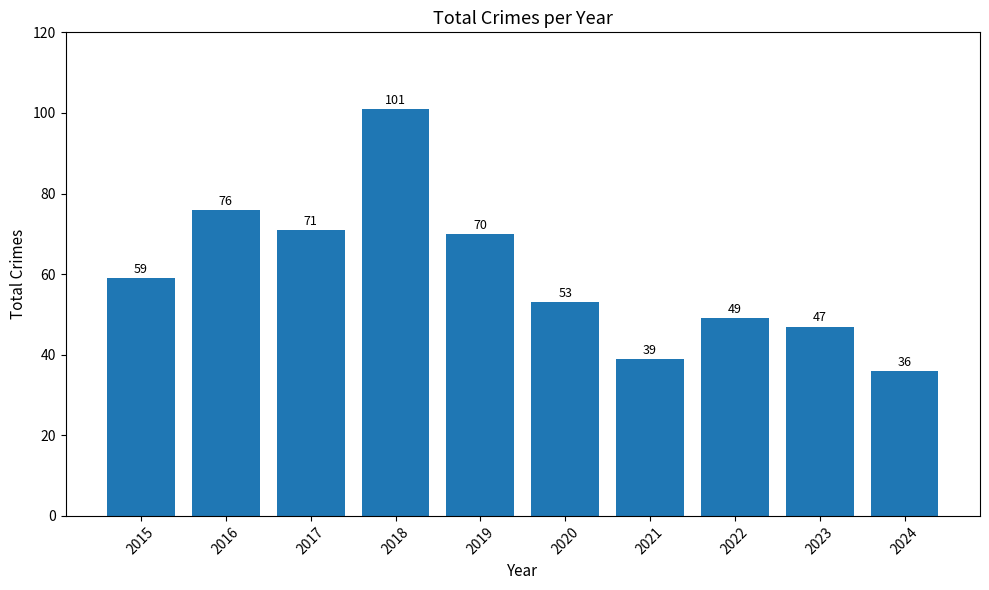

What is the difference between the maximum and minimum values?

65